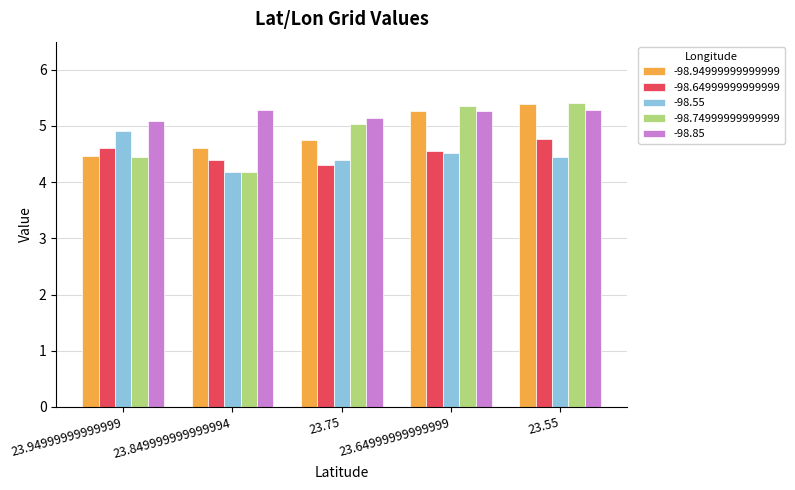

Which category has the highest value in the -98.55 series?

23.94999999999999